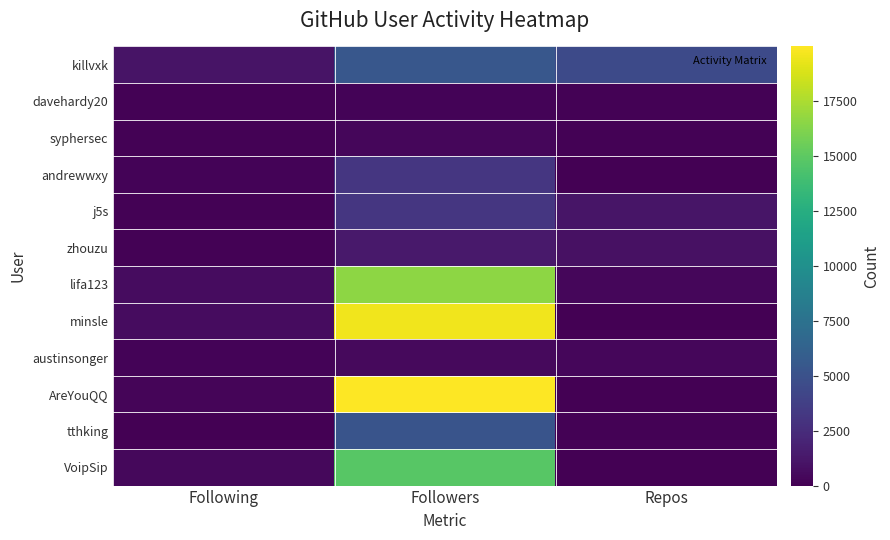

List the series in order of their peak value, highest first.

AreYouQQ, minsle, lifa123, VoipSip, killvxk, tthking, andrewwxy, j5s, zhouzu, austinsonger, syphersec, davehardy20